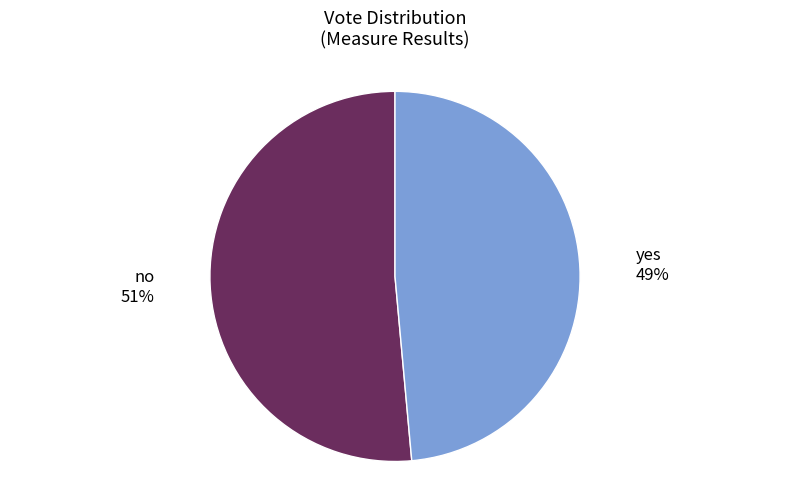

Rank the categories by value from highest to lowest.

no, yes